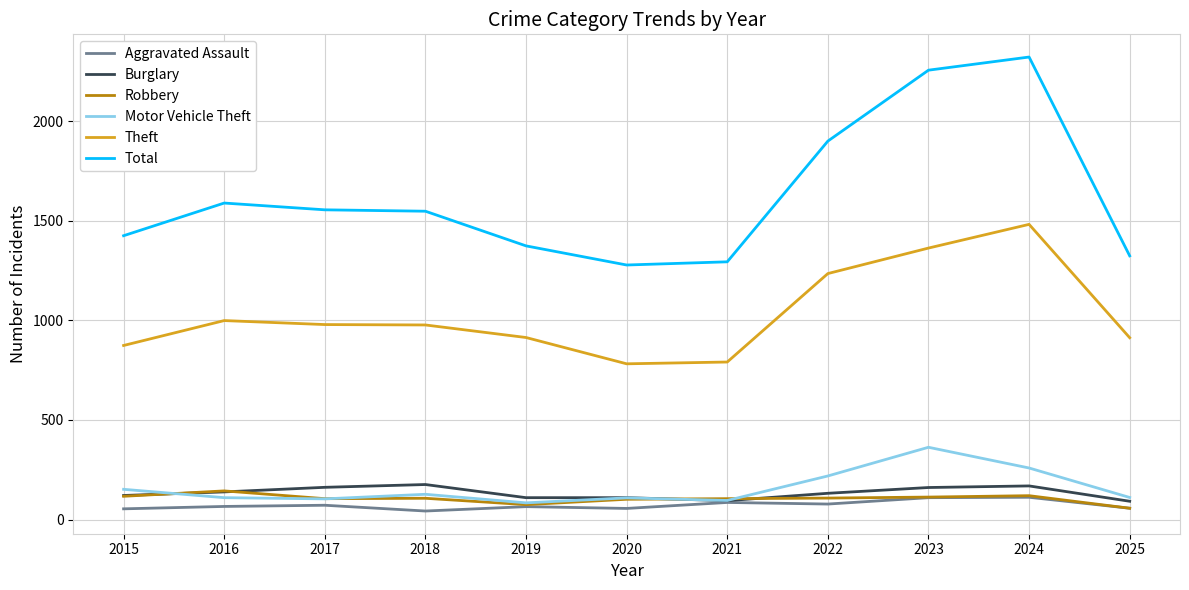

What is the greatest value displayed?

2322